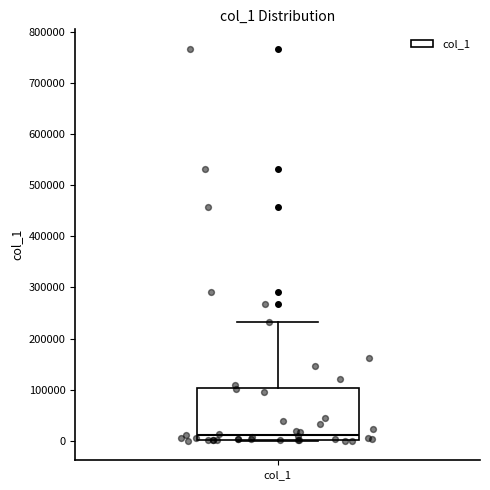

Transcribe this box plot: give where the median line is, the range the box spans, and where the two whiskers end, as read against the y-axis. The values are not printed on the chart, so give them approximately, as read against the axis.

median 10000, box 0 to 100000, whiskers 0 to 230000